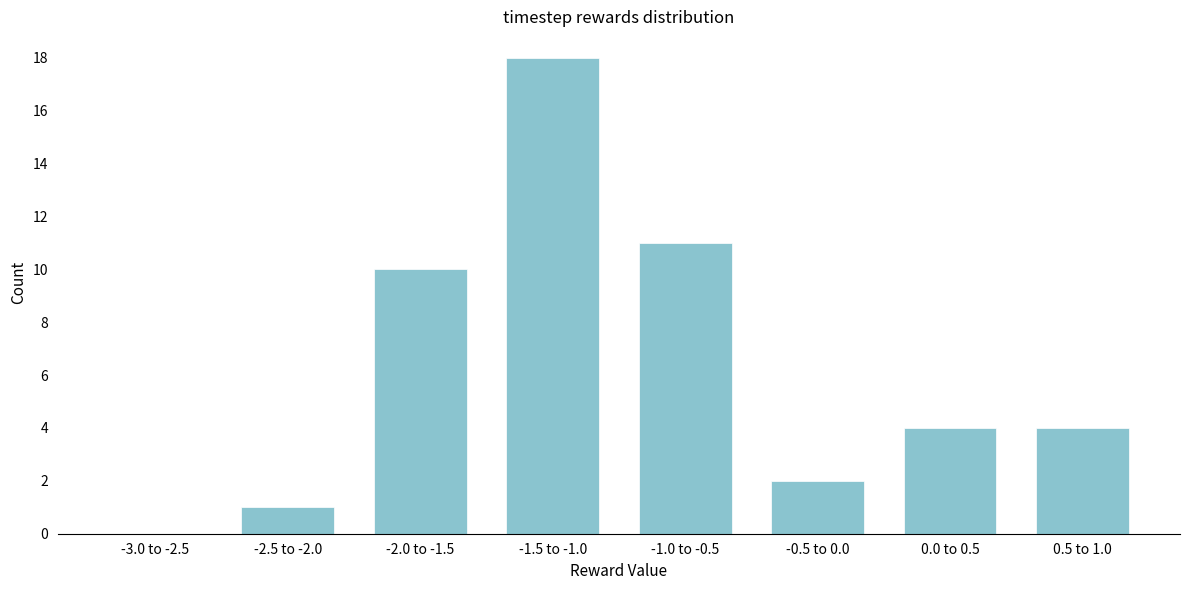

What is the maximum value shown in the chart?

18